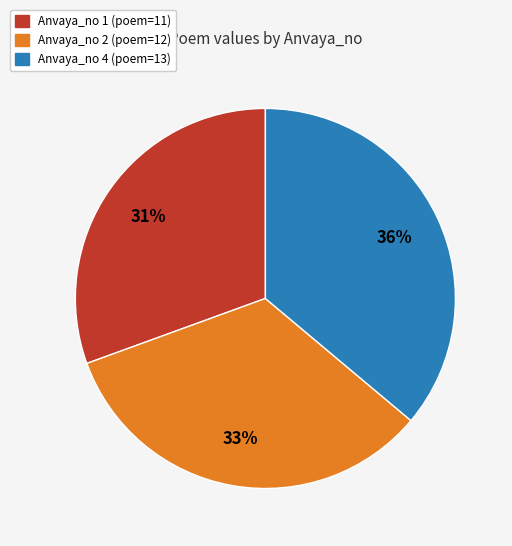

Which has a higher value, Anvaya_no 2 (poem=12) or Anvaya_no 4 (poem=13)?

Anvaya_no 4 (poem=13)